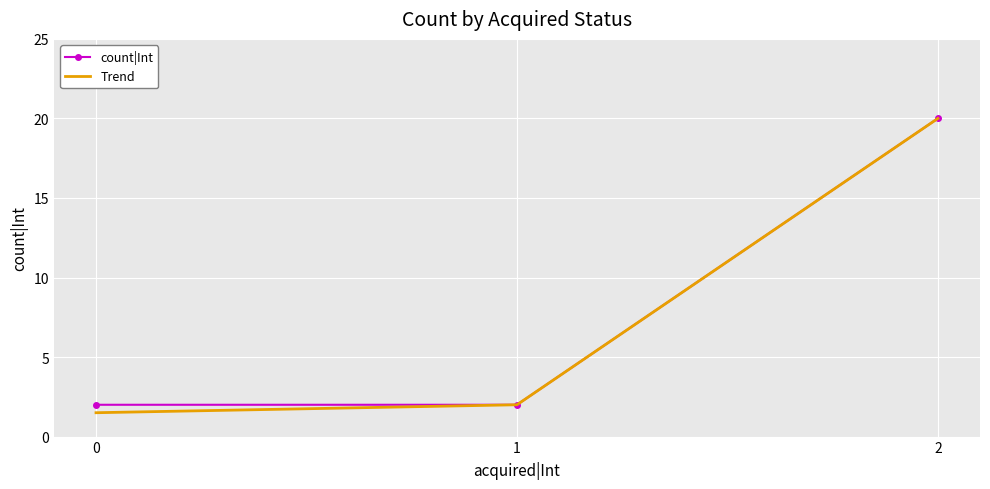

What are all the series names shown in the legend?

count|Int, Trend